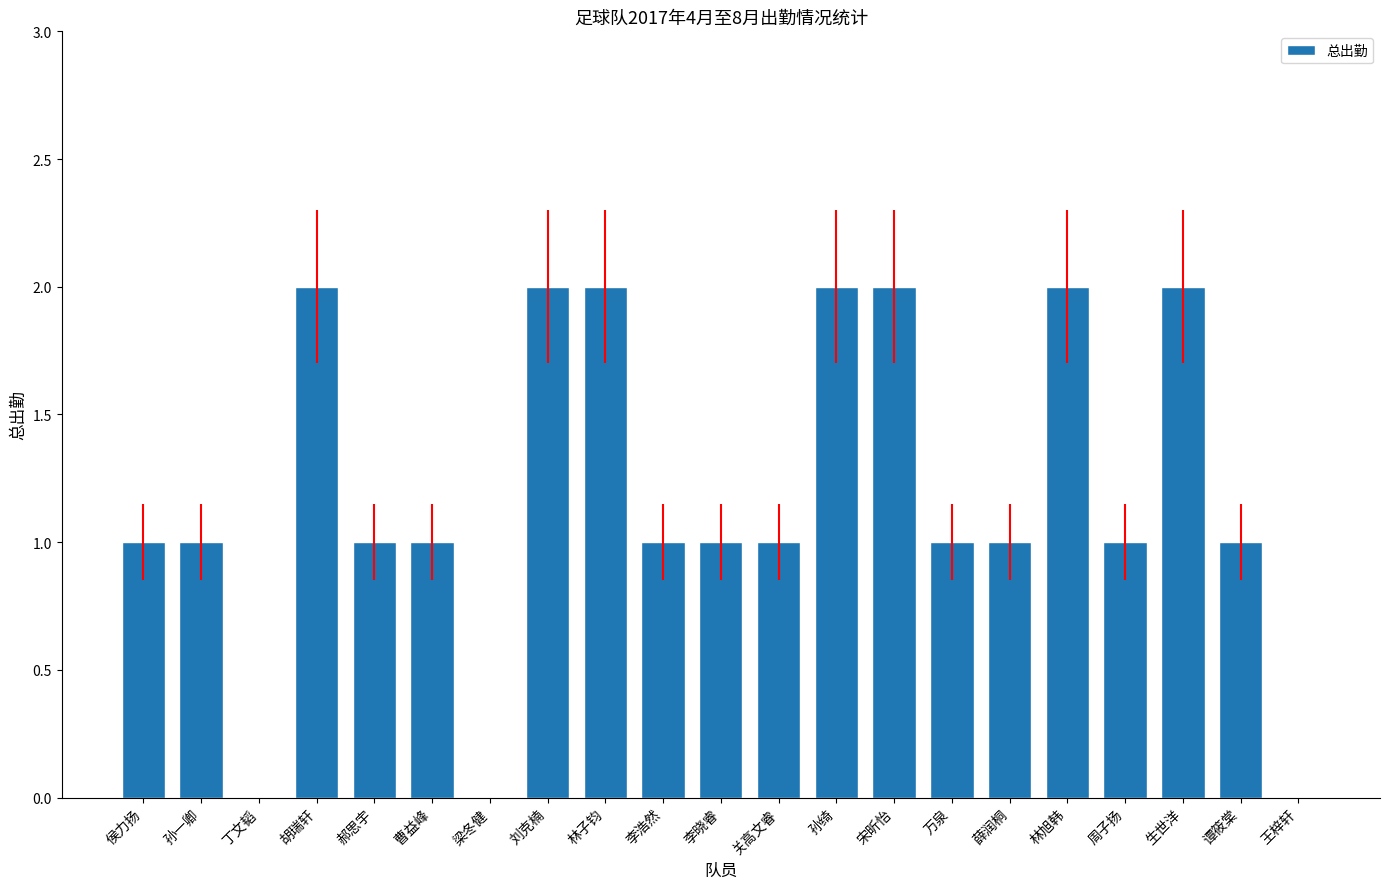

What is the ratio of the value at 郝思宇 to the value at 谭筱棠?

1.0